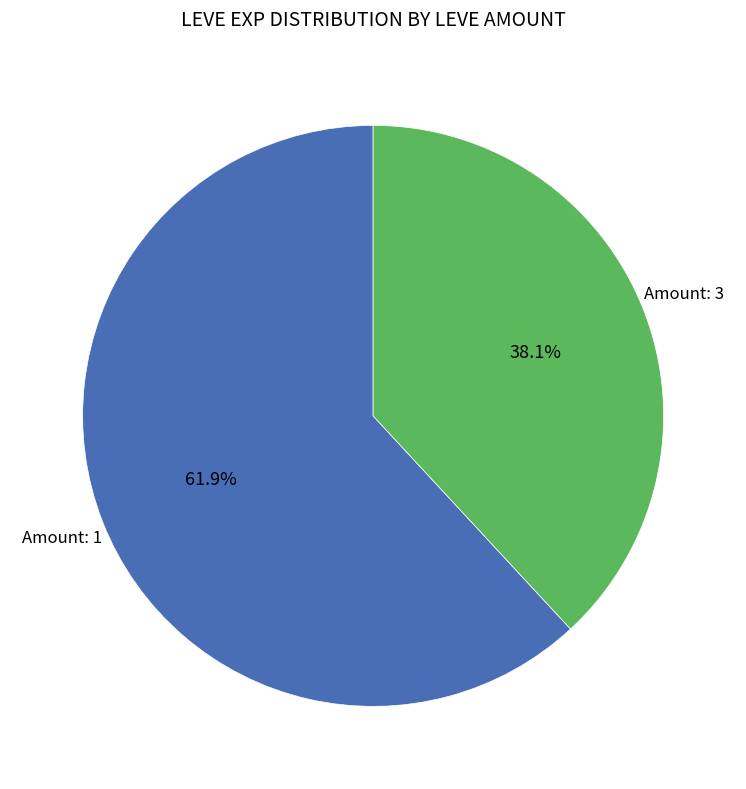

Is there any slice that represents more than half of the pie?

Yes